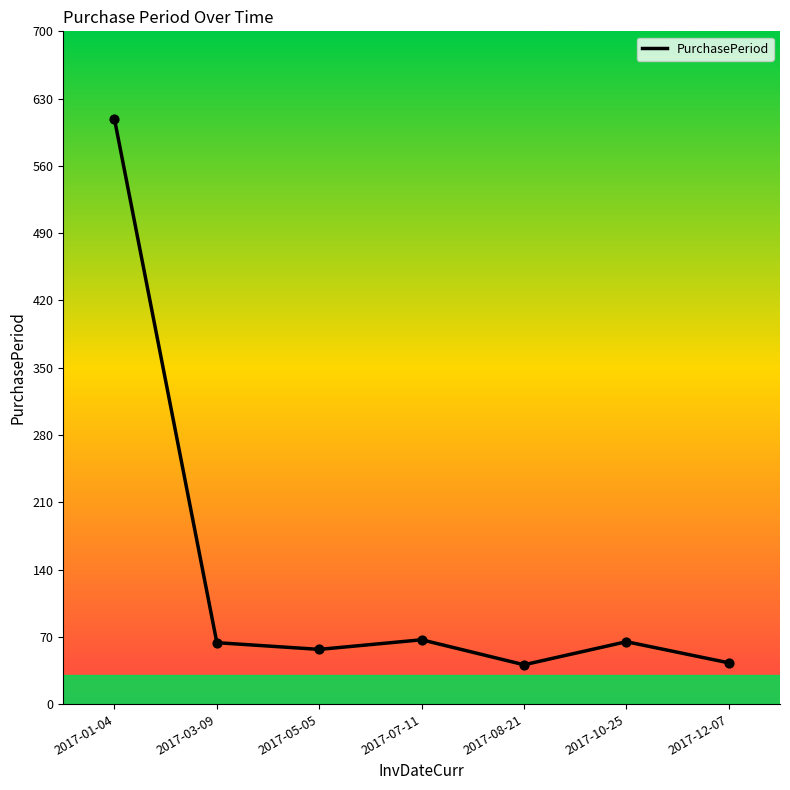

Between 2017-03-09 and 2017-08-21, which is larger?

2017-03-09